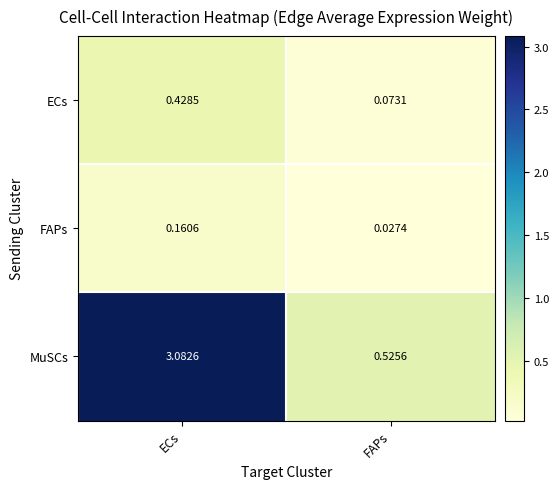

At which label is FAPs closest to 0?

FAPs